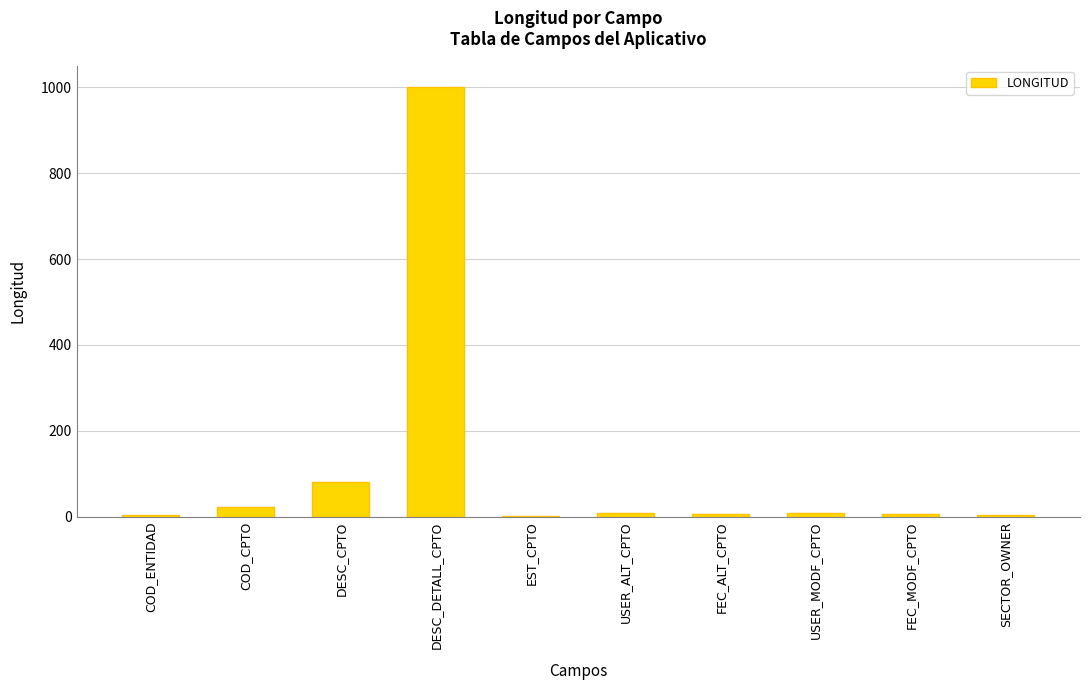

Read the value at EST_CPTO.

1